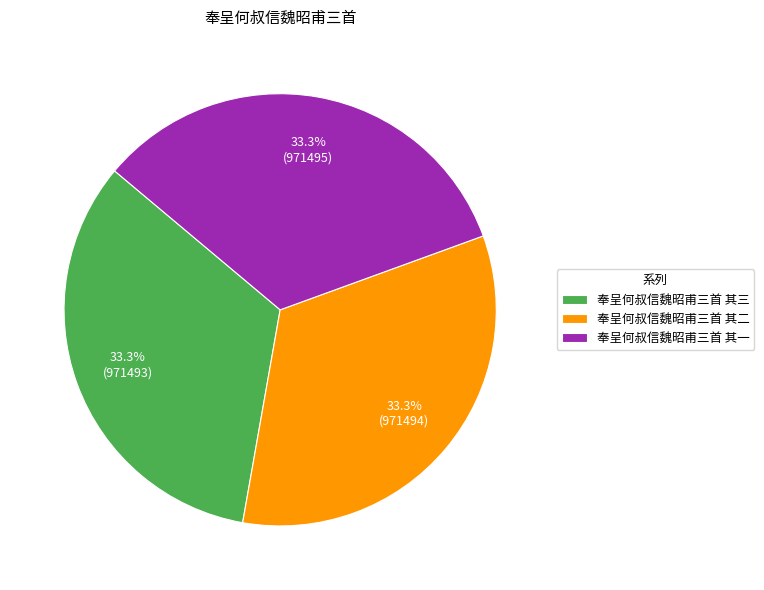

Combined, what portion of the pie is 奉呈何叔信魏昭甫三首 其三 and 奉呈何叔信魏昭甫三首 其二?

66.7%